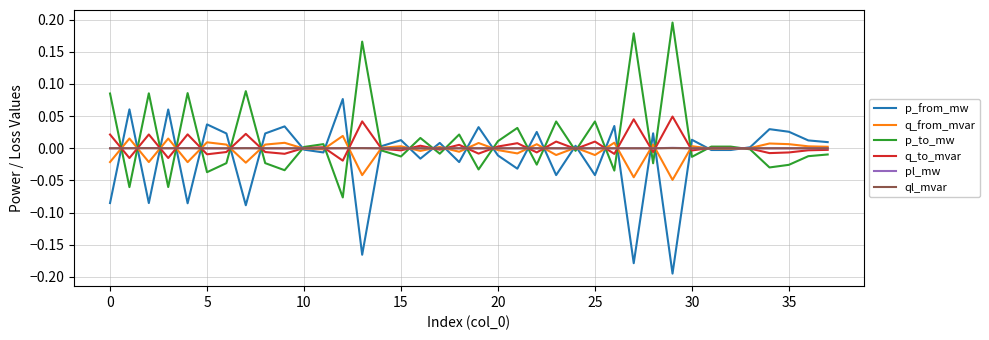

Which series has the largest total across all categories?

p_to_mw